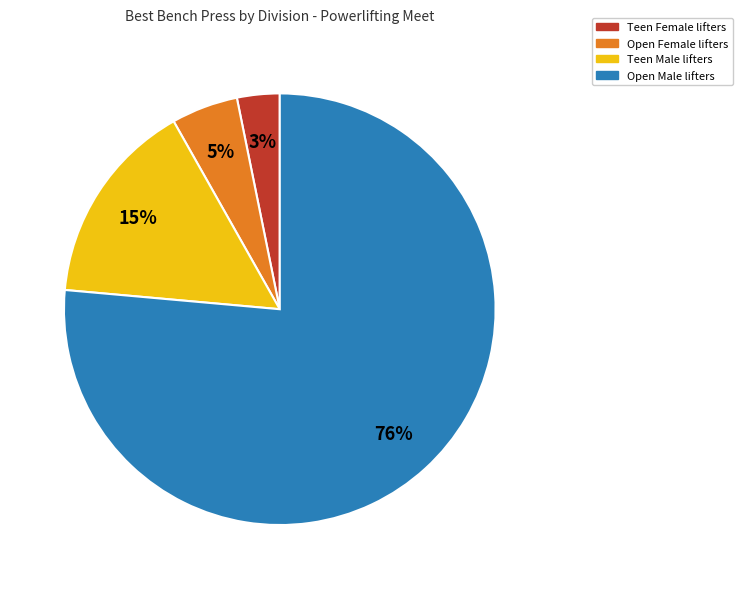

To the nearest percent, what is the average slice percentage?

25%